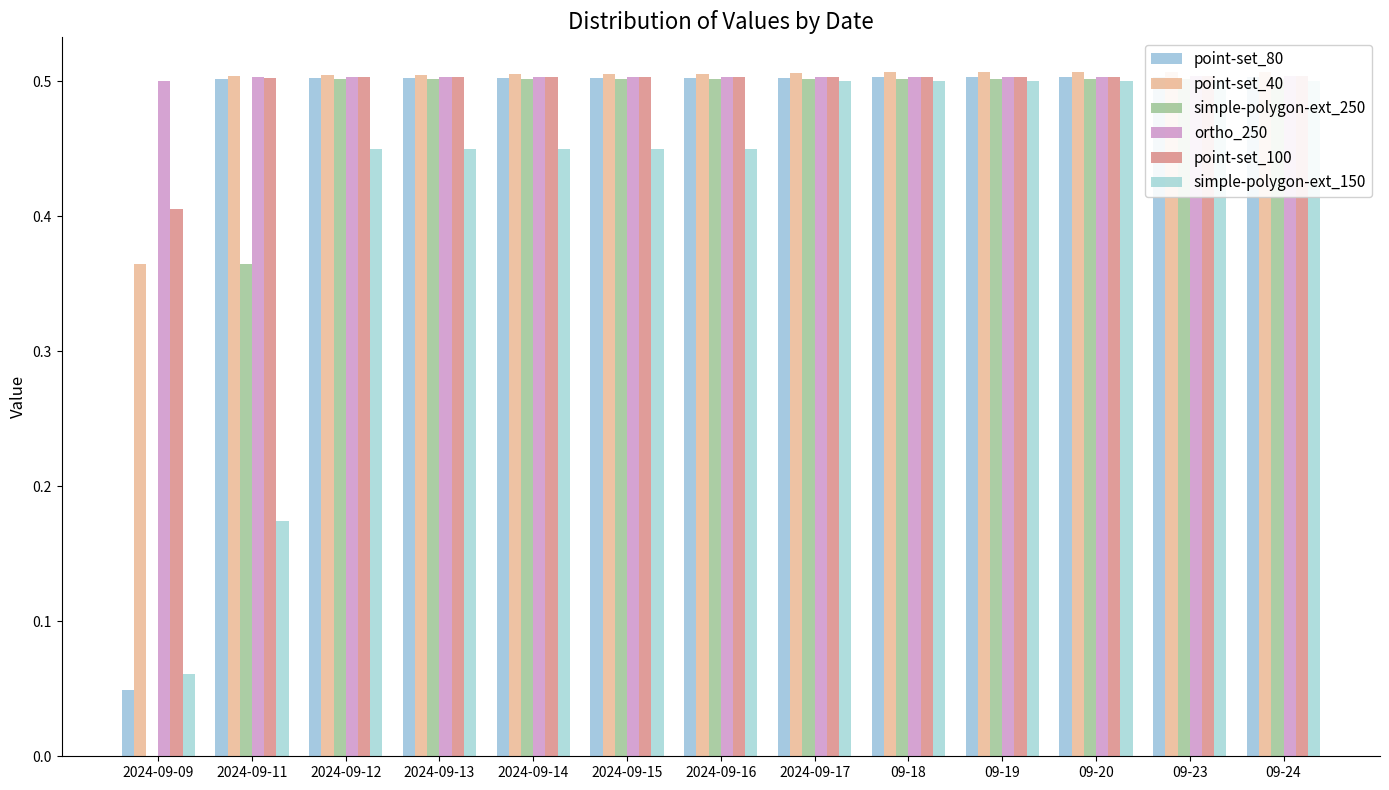

Is the value of point-set_100 at 2024-09-16 greater than the value of ortho_250 at 2024-09-14?

No